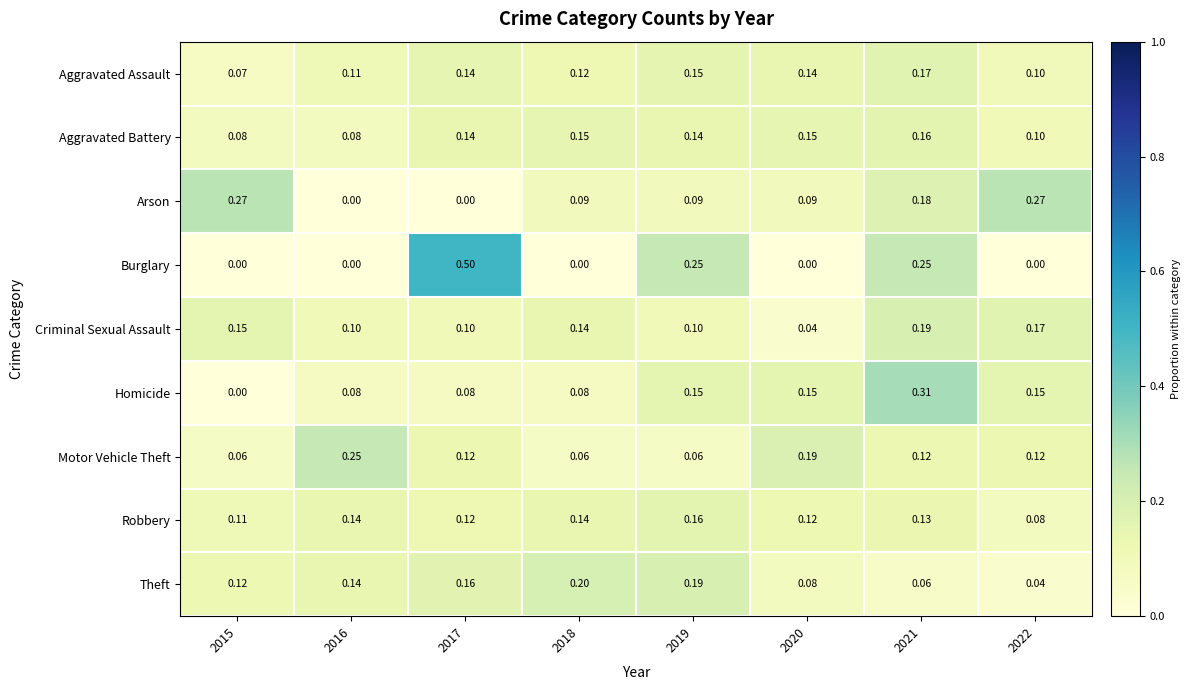

Which series changed the most between 2016 and 2022?

Arson